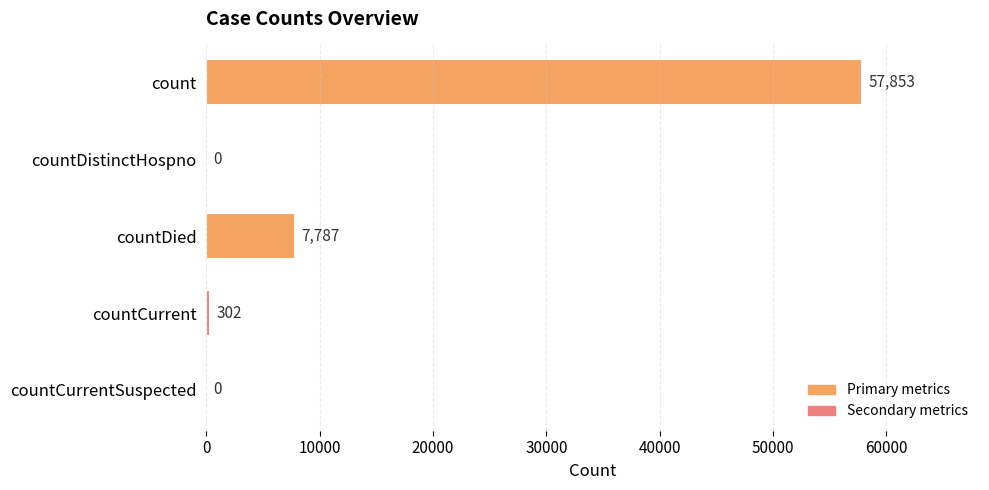

At which label is the value closest to 28926?

countDied